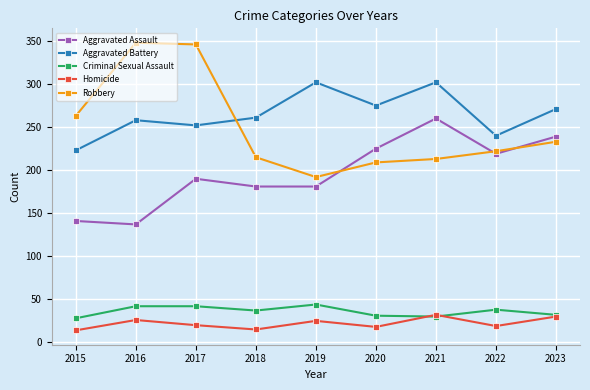

What is the minimum value for Aggravated Battery?

223